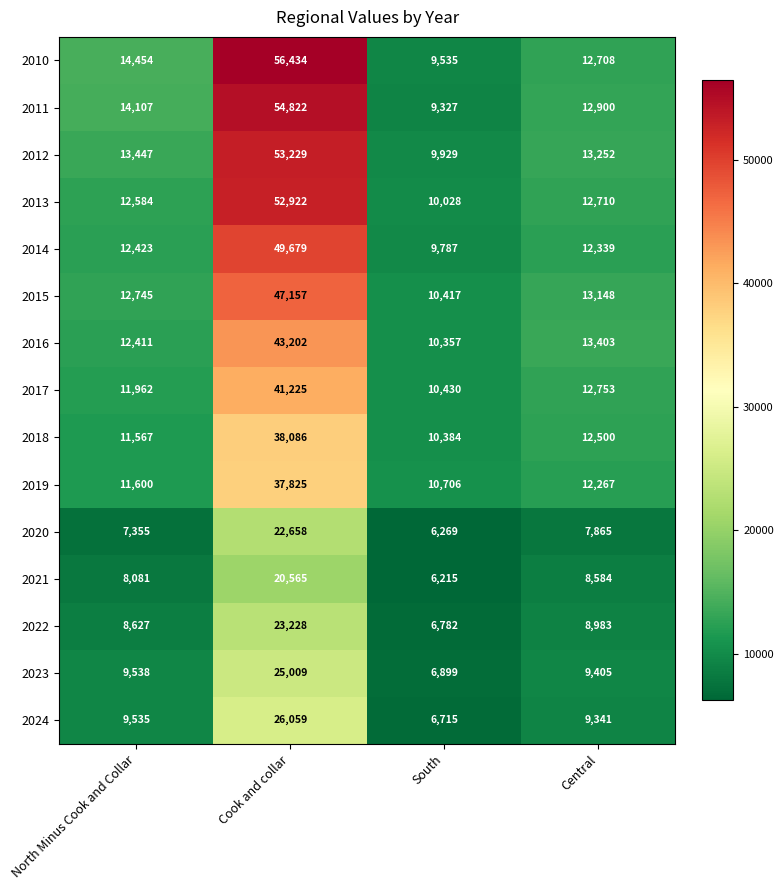

The value of 2010 at North Minus Cook and Collar is 22797. True or false?

False